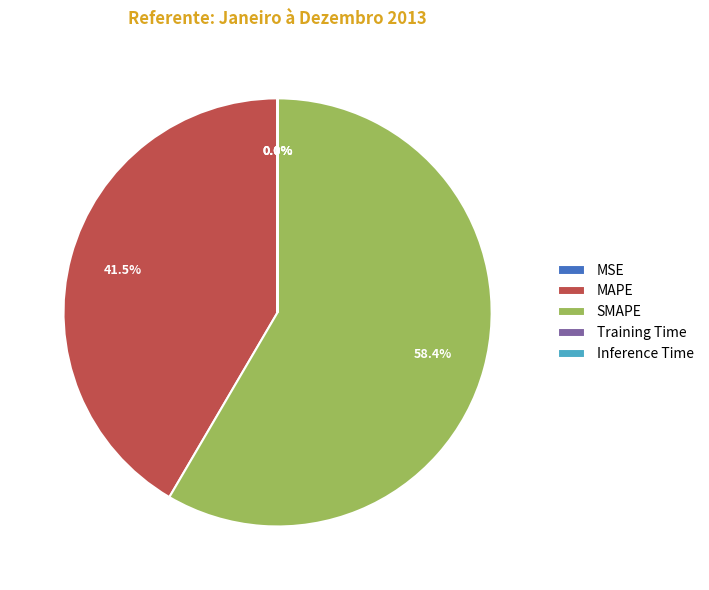

What is the largest slice in the pie chart?

SMAPE